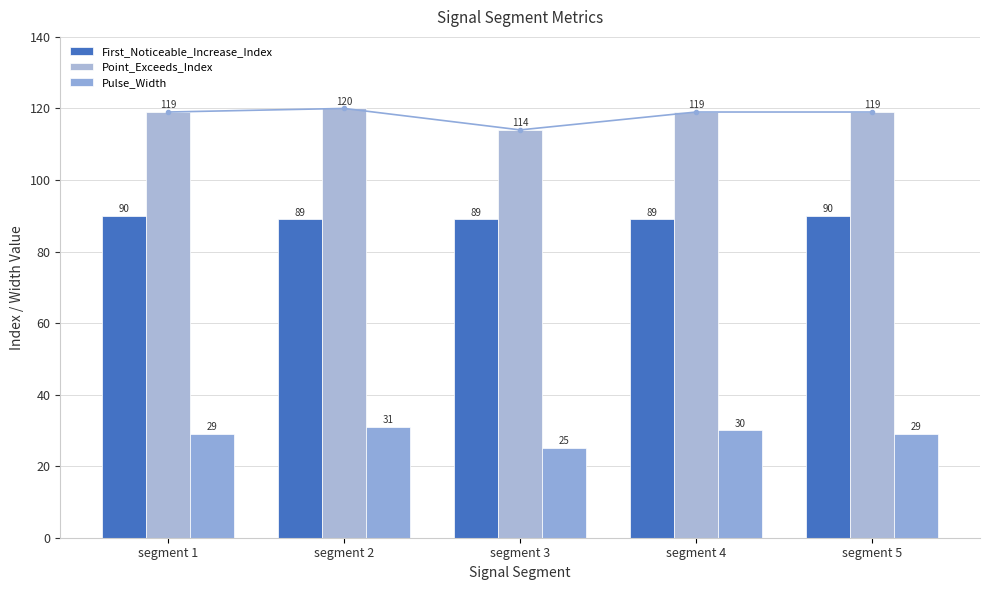

Reading left to right, what are all the values shown in this chart?

First_Noticeable_Increase_Index: 90	89	89	89	90
Point_Exceeds_Index: 119	120	114	119	119
Pulse_Width: 29	31	25	30	29